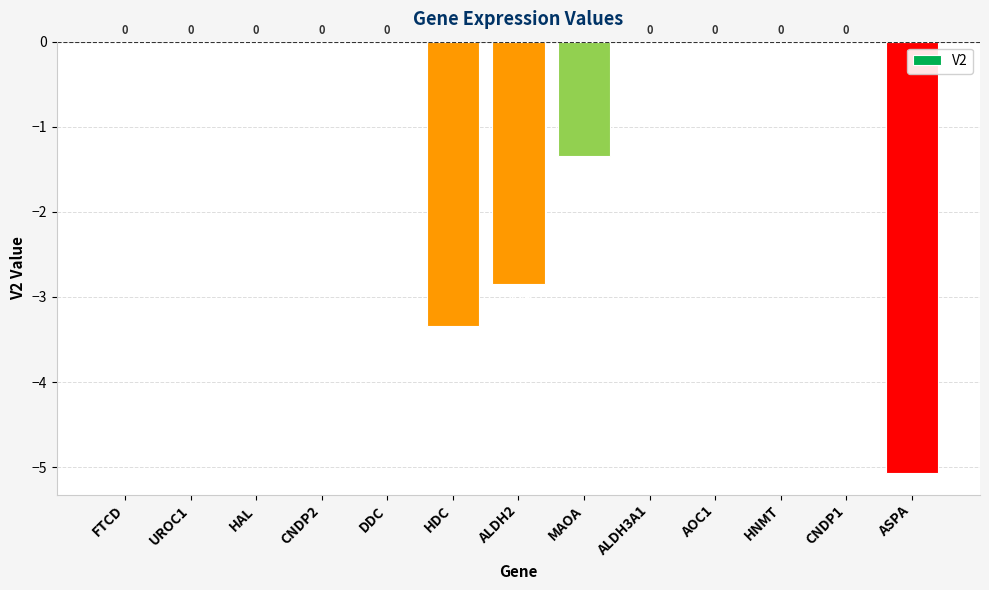

What is the sum of all values?

-12.6